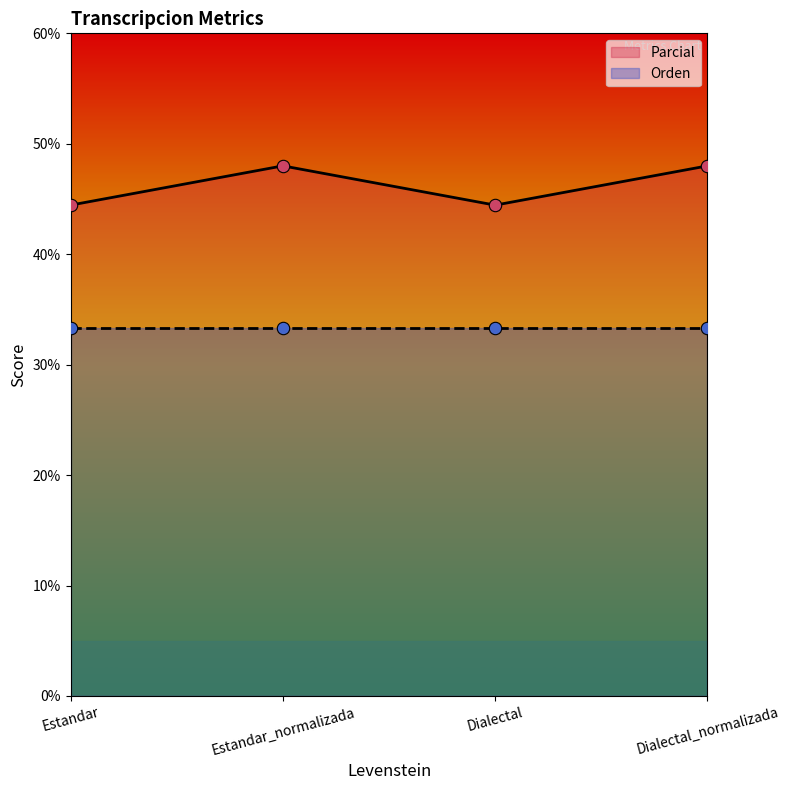

Which has a higher value, Dialectal_normalizada or Estandar_normalizada?

Dialectal_normalizada